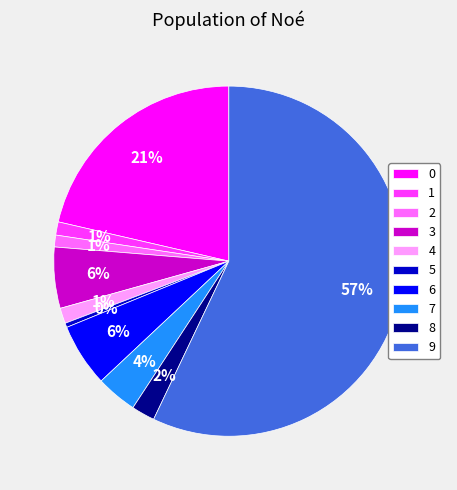

Which slice is the largest?

9